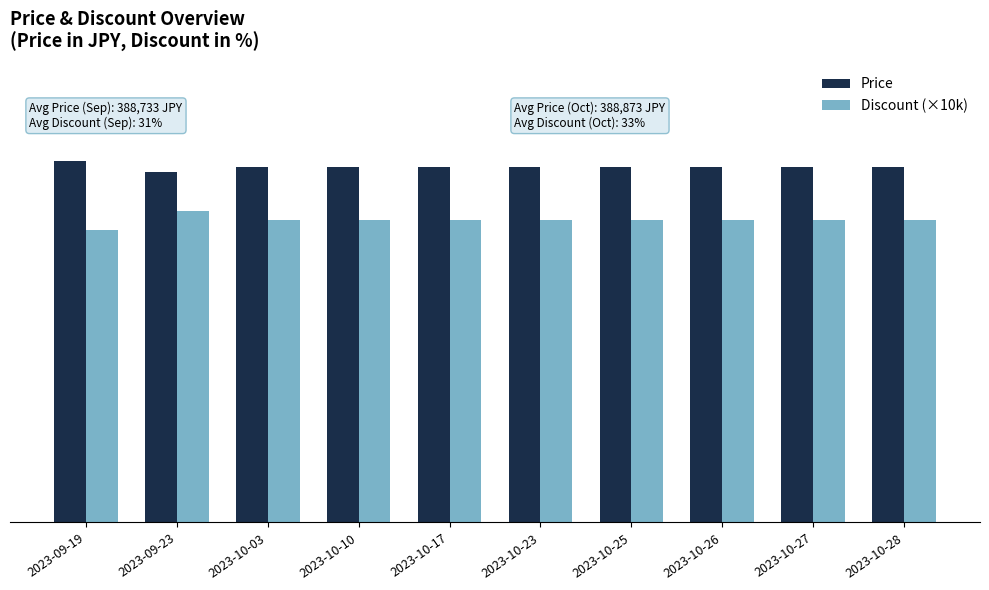

Rank the categories by Price value from highest to lowest.

2023-09-19, 2023-10-03, 2023-10-10, 2023-10-17, 2023-10-23, 2023-10-25, 2023-10-26, 2023-10-27, 2023-10-28, 2023-09-23